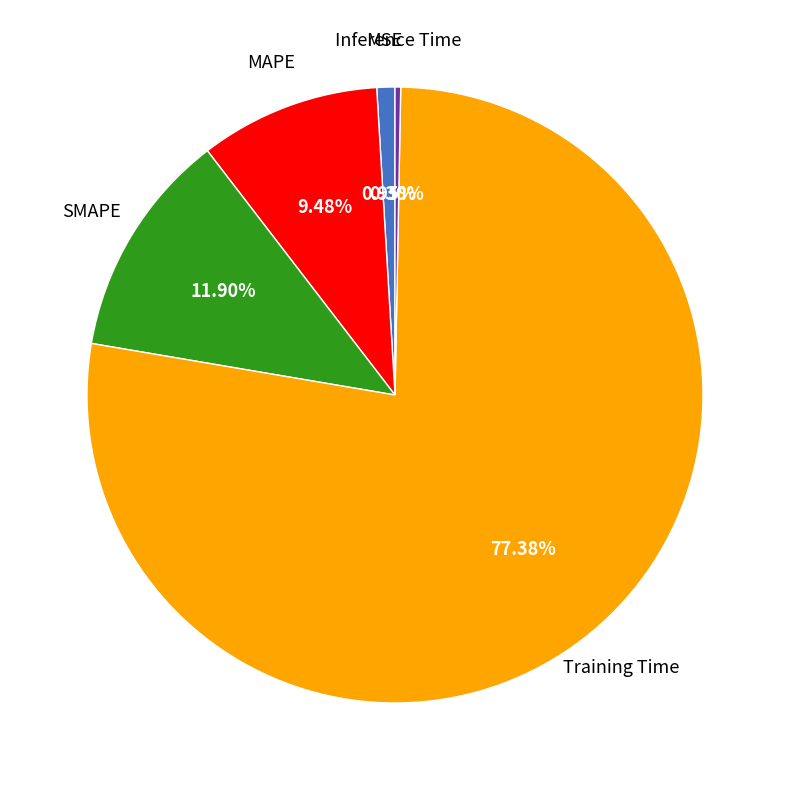

Is there a majority slice in this chart?

Yes